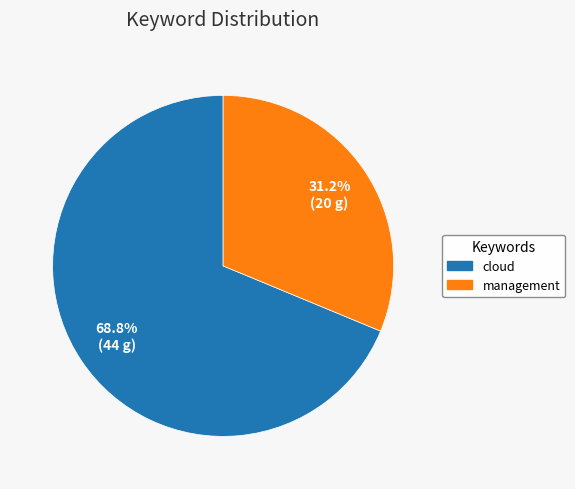

To the nearest percent, what percentage of the pie is cloud?

69%